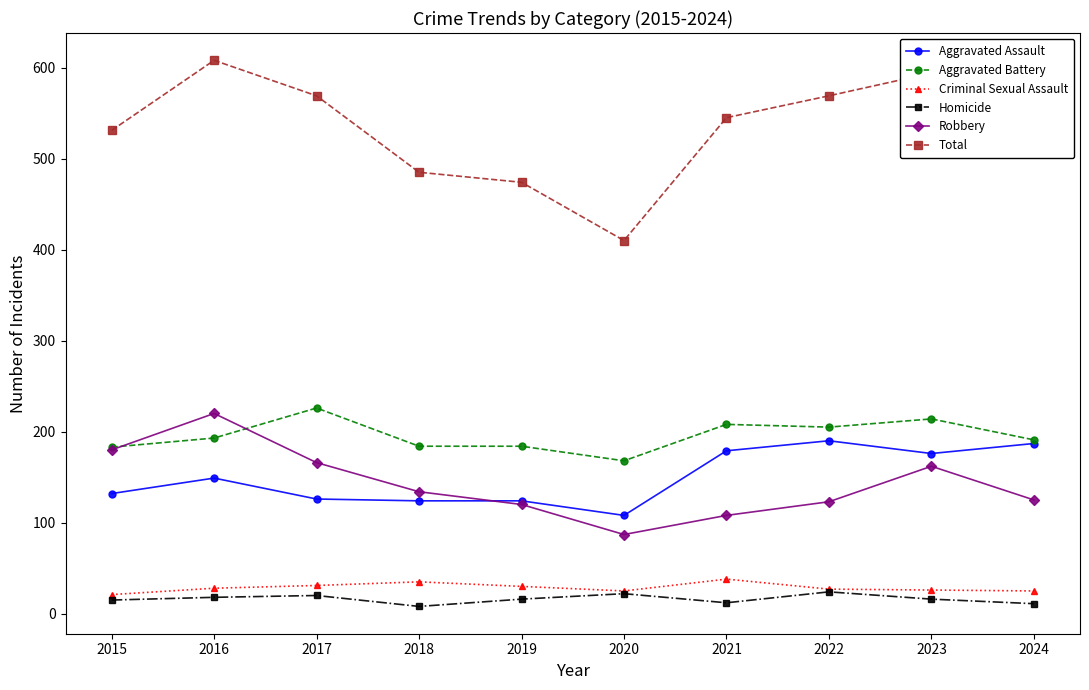

True or false: Criminal Sexual Assault has a value of 38 at 2021.

True